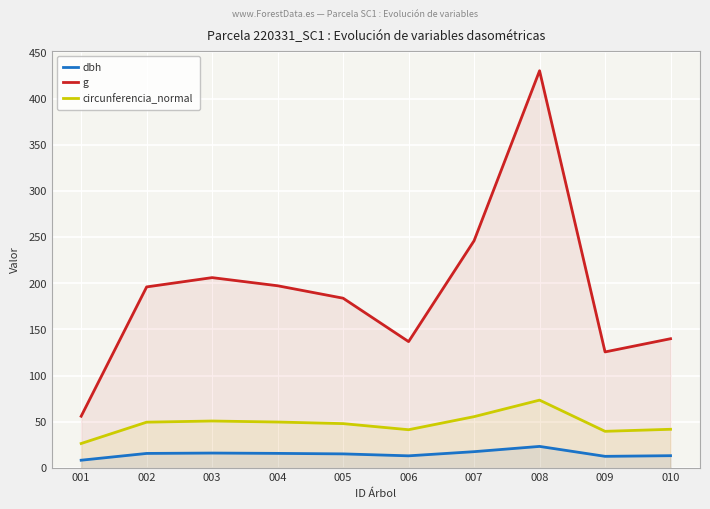

Which label corresponds to the largest value in the chart?

008